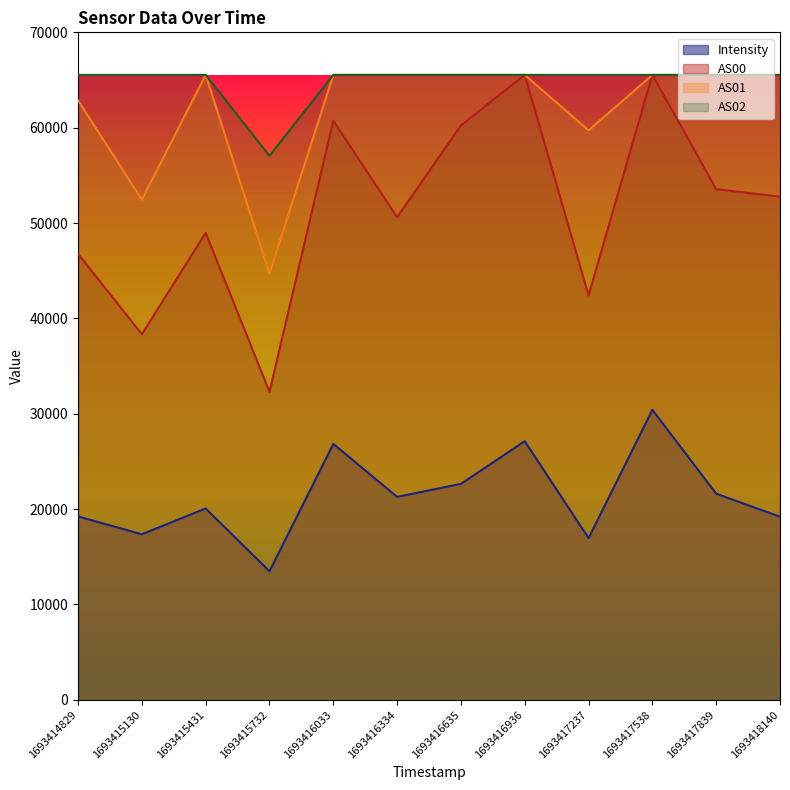

Which series has the largest total across all categories?

AS02